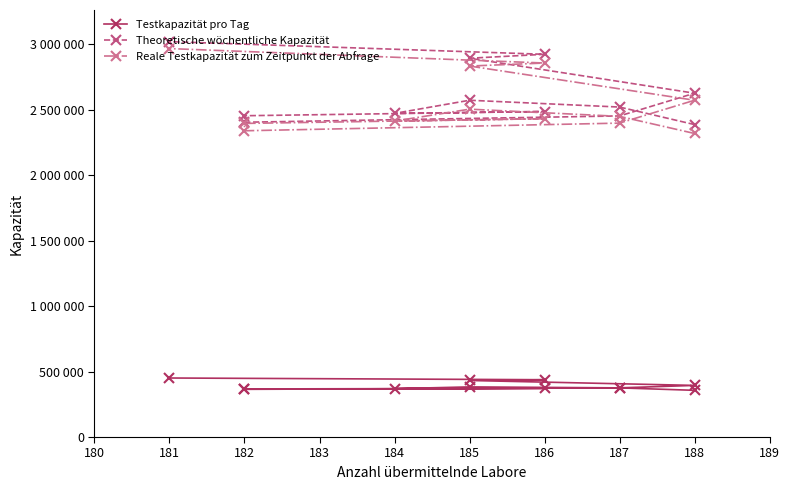

What is the label of the 11th point from the right?

187